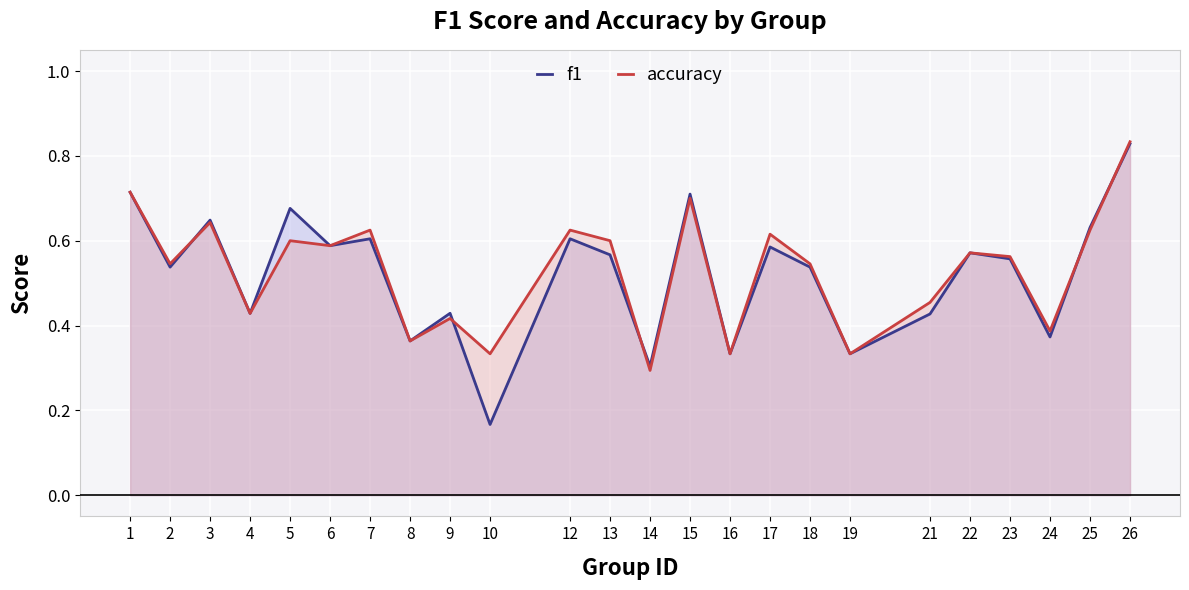

Which label corresponds to the smallest value in the chart?

10